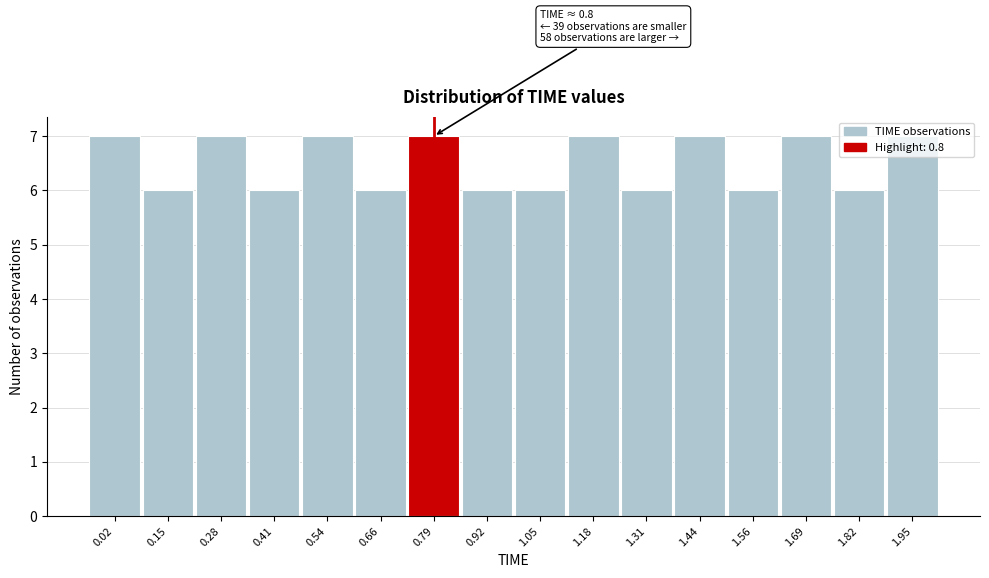

What is the minimum value shown in the chart?

6